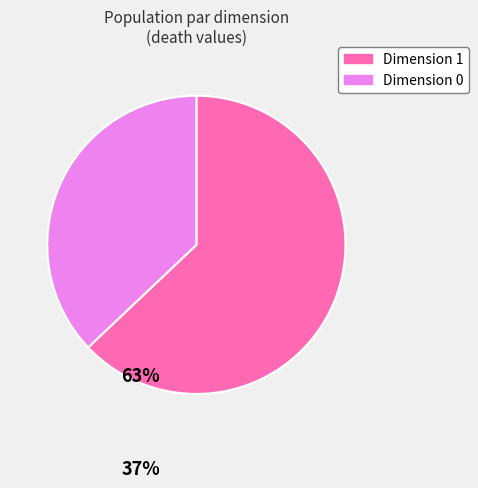

Does any single category account for the majority?

Yes